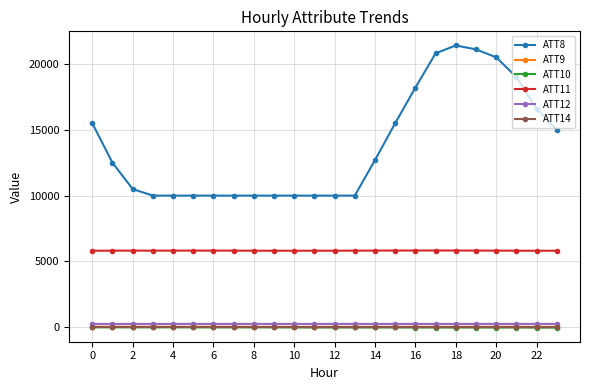

True or false: ATT8 and ATT11 cross at least once.

False